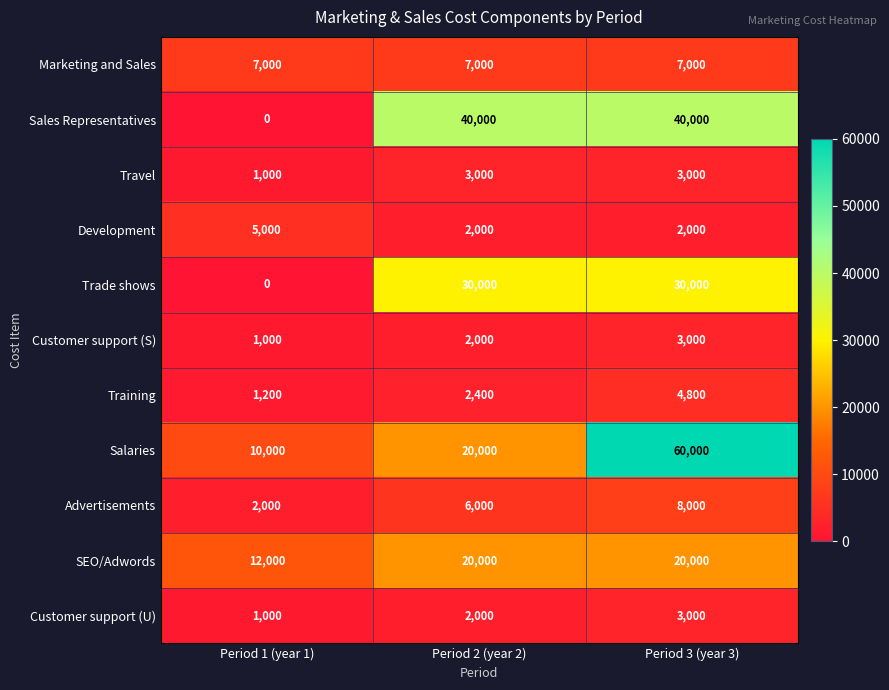

The value of Marketing and Sales at Period 3 (year 3) is 1847. True or false?

False